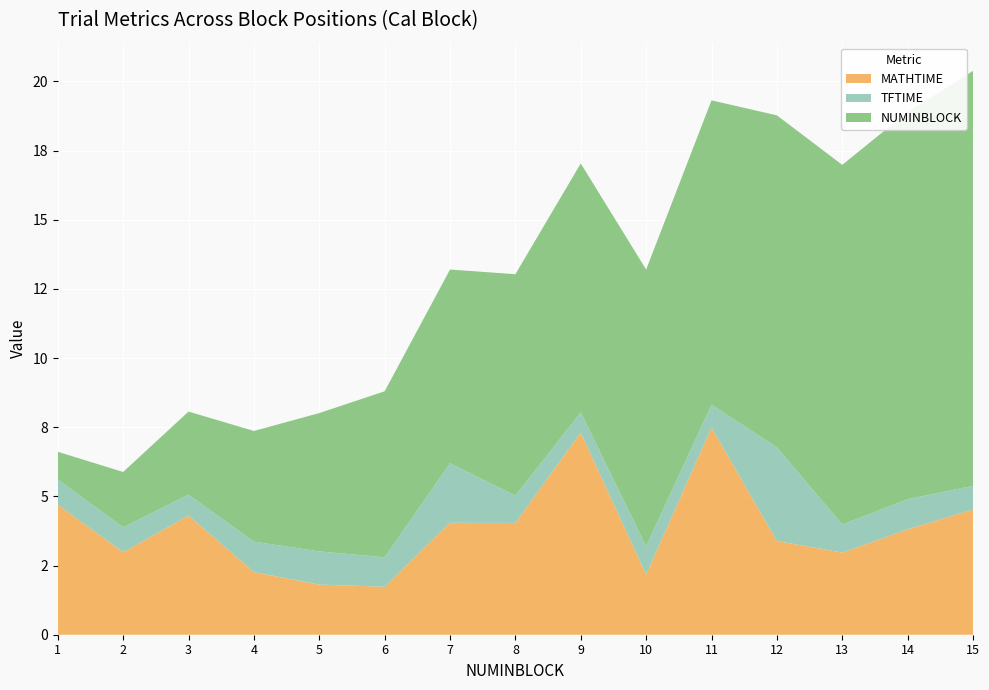

Reading right to left, extract all data points from this chart.

MATHTIME: 4.5	3.8	3.0	3.4	7.5	2.2	7.3	4.0	4.0	1.7	1.8	2.3	4.3	3.0	4.7
TFTIME: 0.9	1.1	1.0	3.4	0.8	1.0	0.7	1.0	2.2	1.1	1.2	1.1	0.8	0.9	0.9
NUMINBLOCK: 15.0	14.0	13.0	12.0	11.0	10.0	9.0	8.0	7.0	6.0	5.0	4.0	3.0	2.0	1.0